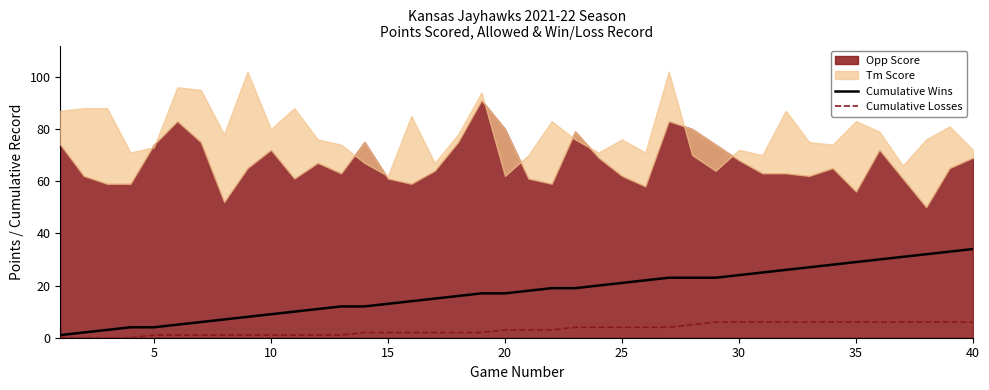

What is the highest value of the Cumulative Losses series?

6